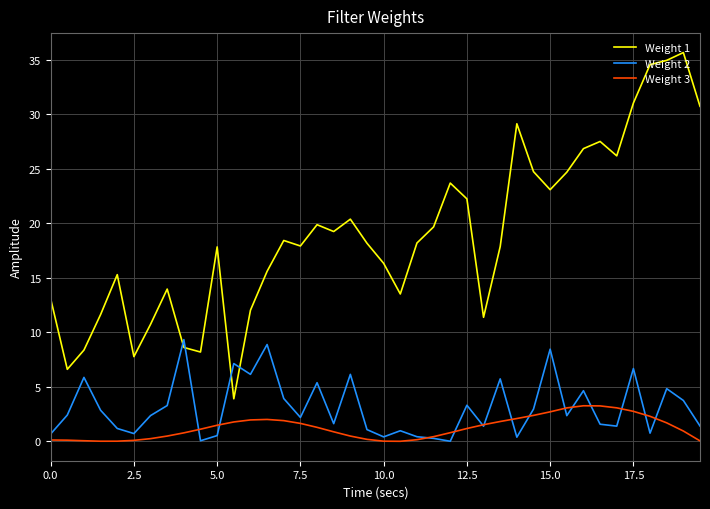

Which series has the largest range (max minus min)?

Weight 1